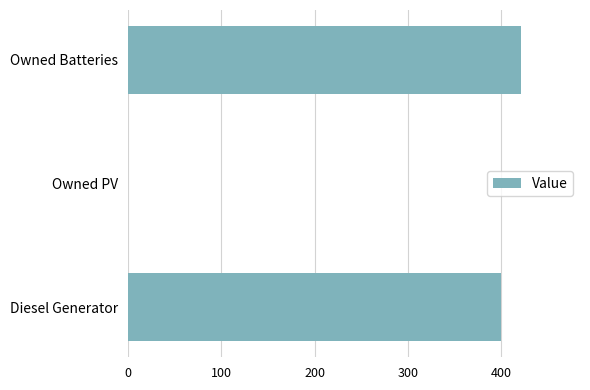

How many categories are shown in the chart?

3